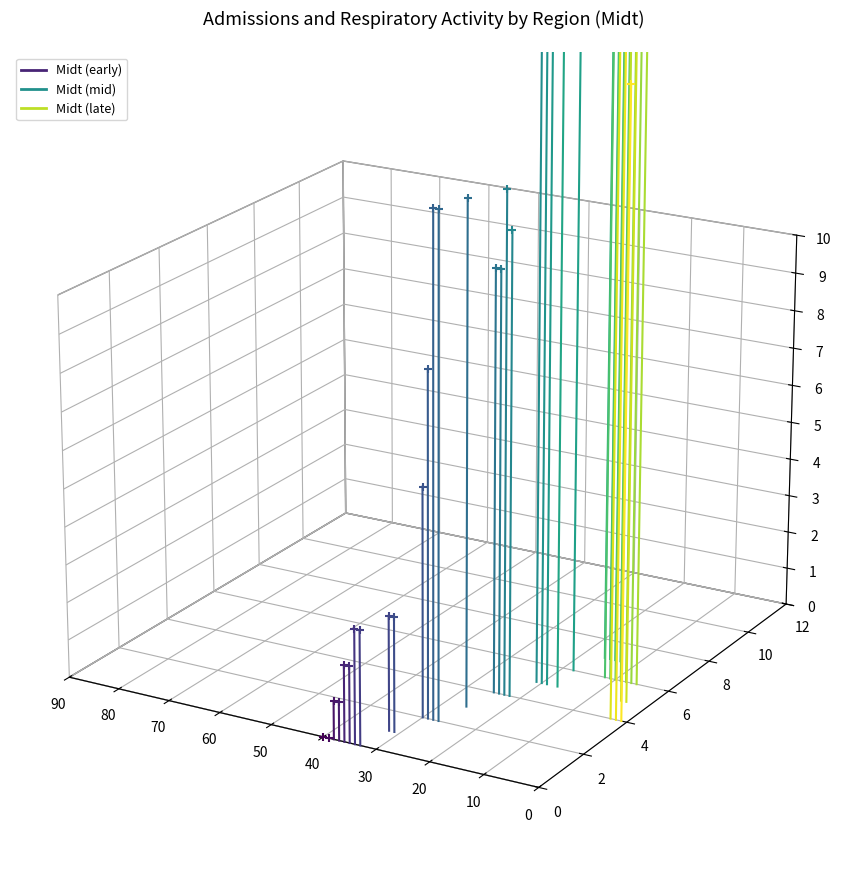

Which series has the widest spread of Y values?

Midt_2